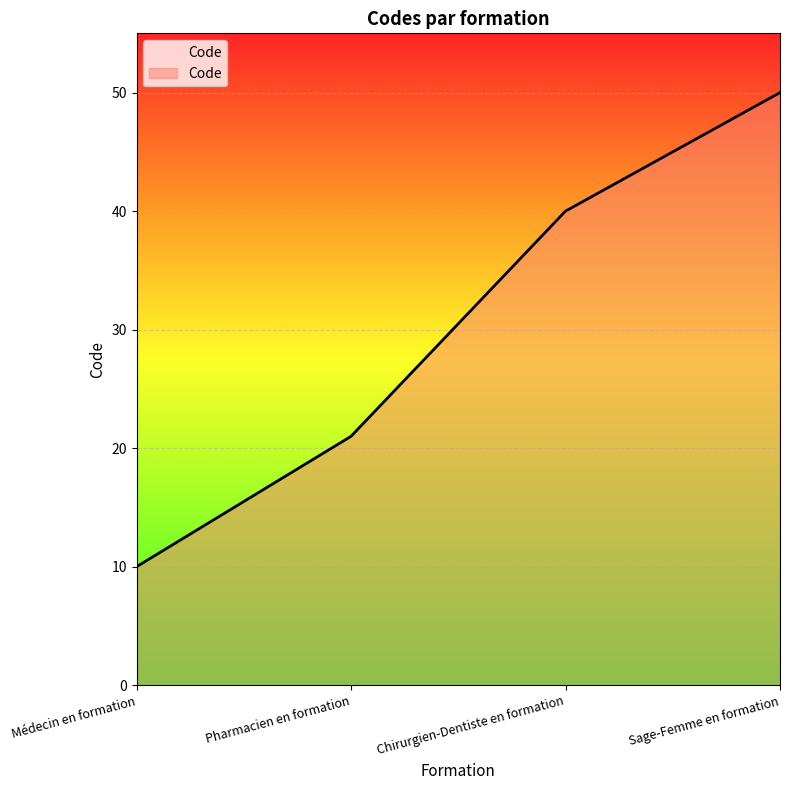

Which category has the highest value across all series?

Sage-Femme en formation